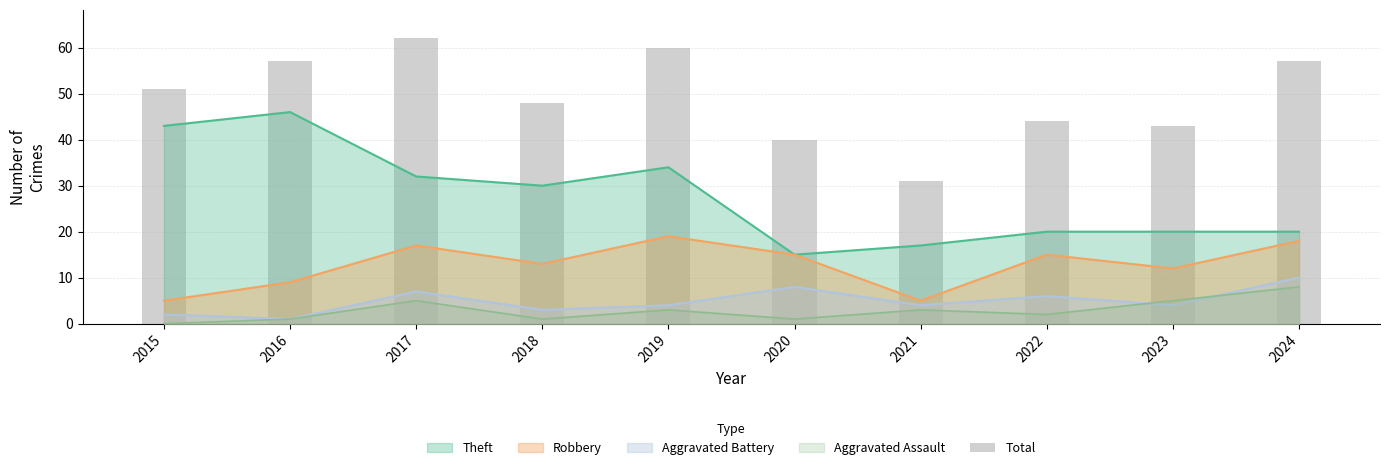

Which category has the highest value across all series?

2017